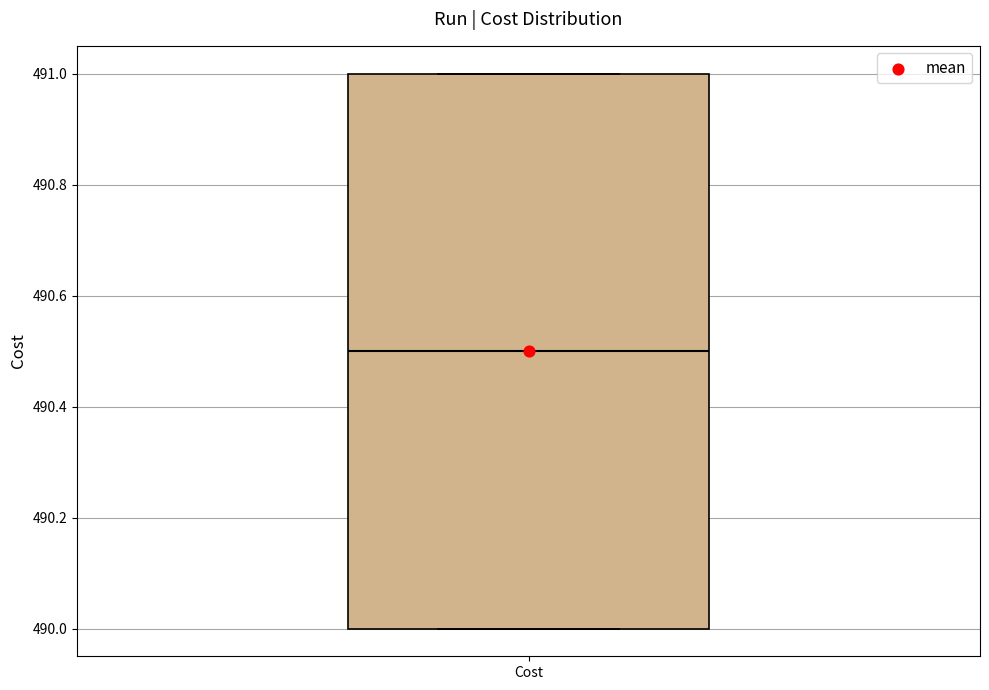

Transcribe this box plot: give where the median line is, the range the box spans, and where the two whiskers end, as read against the y-axis. The values are not printed on the chart, so give them approximately, as read against the axis.

median 490.5, box 490.0 to 491.0, whiskers 490.0 to 491.0